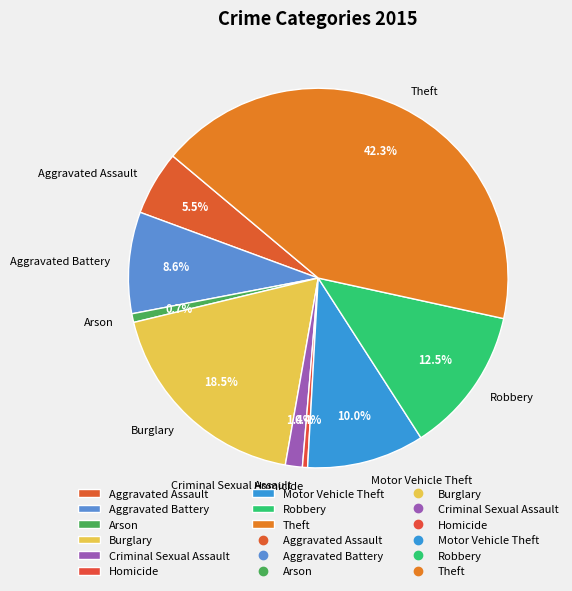

Between Burglary and Motor Vehicle Theft, which is larger?

Burglary